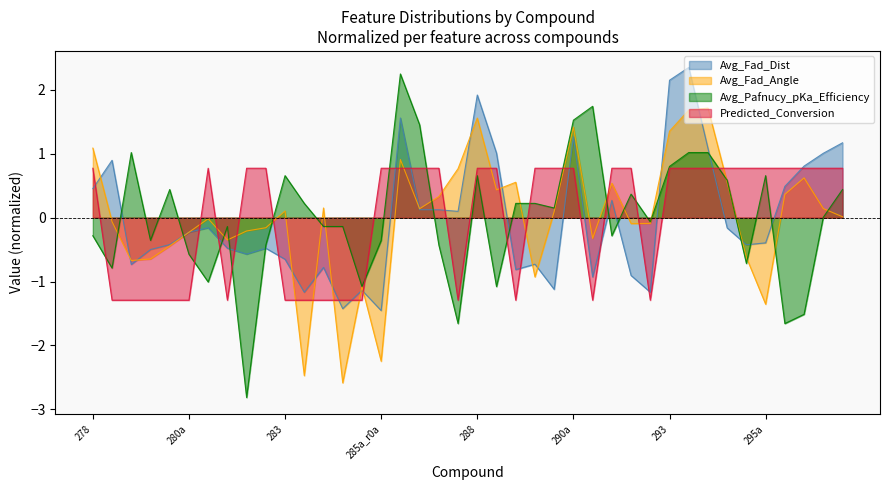

What is the value of the Avg_Pafnucy_pKa_Efficiency point at the 34th from the left?

0.6